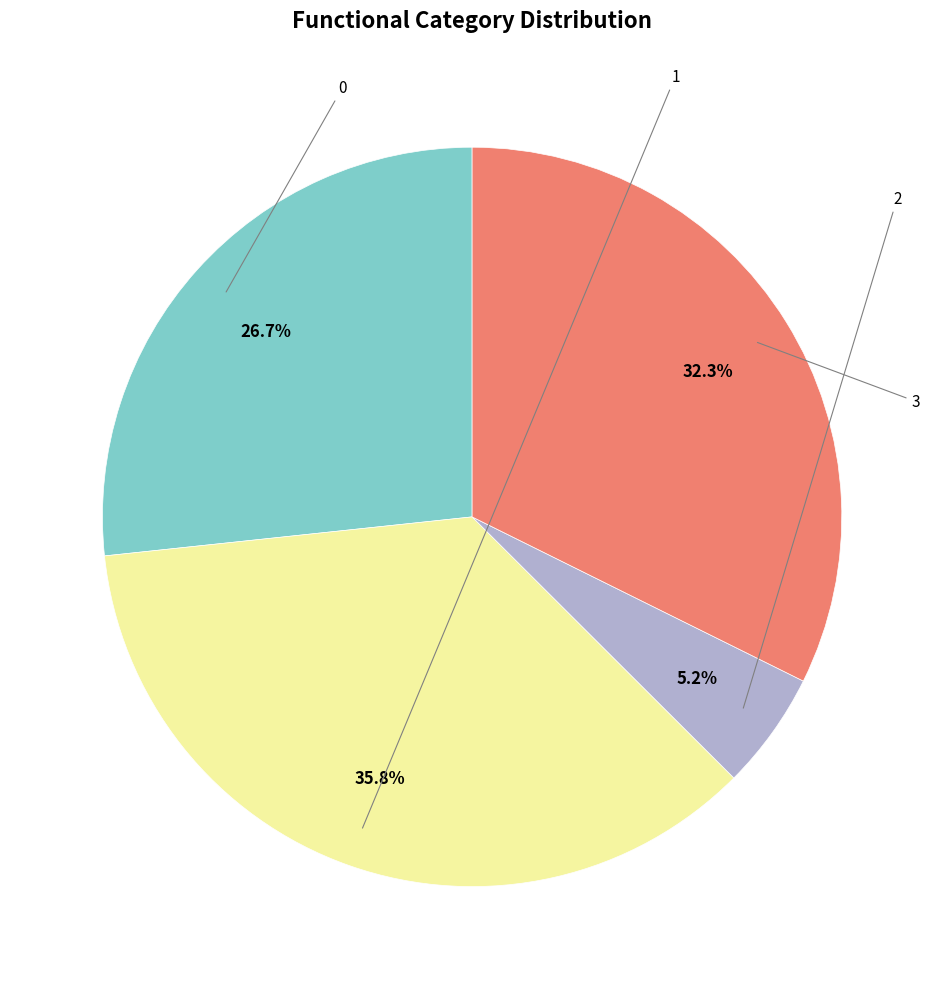

Is there a majority slice in this chart?

No